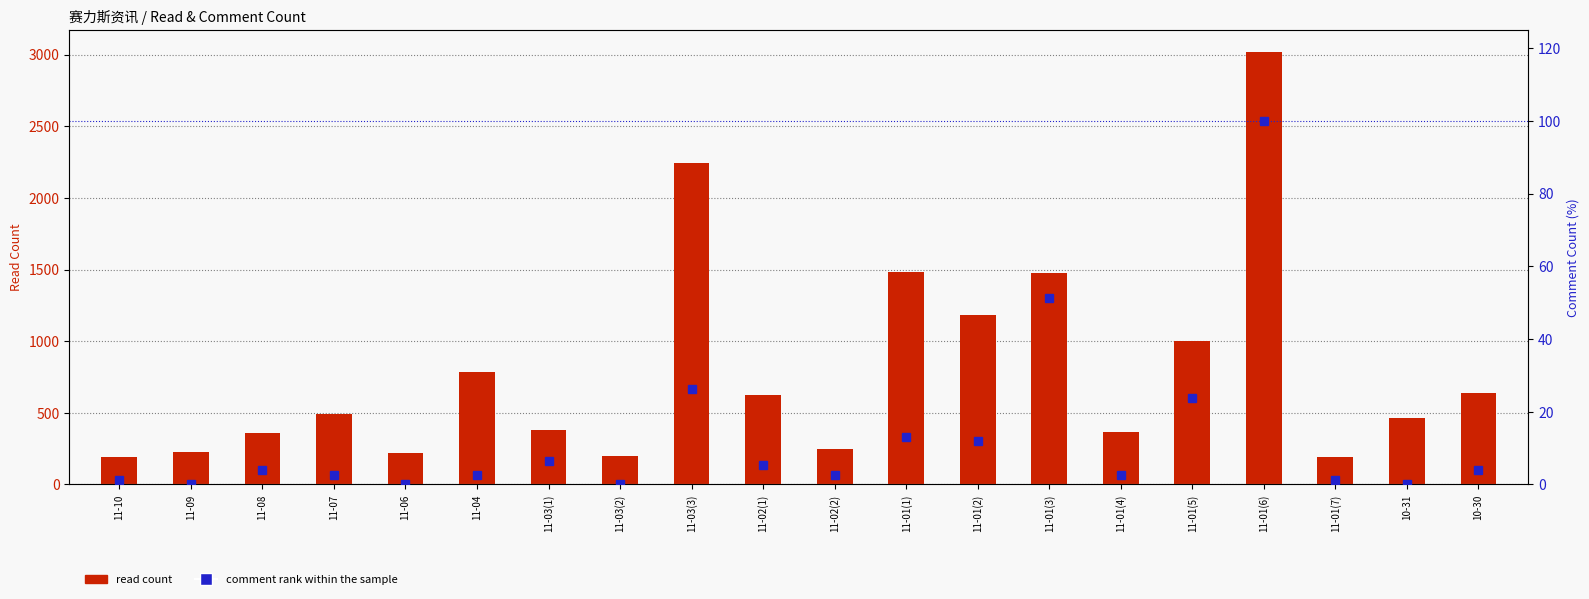

Reading left to right, extract all data points from this chart.

read count: 191.0	229.0	358.0	492.0	222.0	784.0	383.0	197.0	2243.0	623.0	244.0	1480.0	1183.0	1474.0	369.0	1000.0	3021.0	192.0	462.0	636.0
comment rank: 1.3	0.0	3.9	2.6	0.0	2.6	6.6	0.0	26.3	5.3	2.6	13.2	11.8	51.3	2.6	23.7	100.0	1.3	0.0	3.9